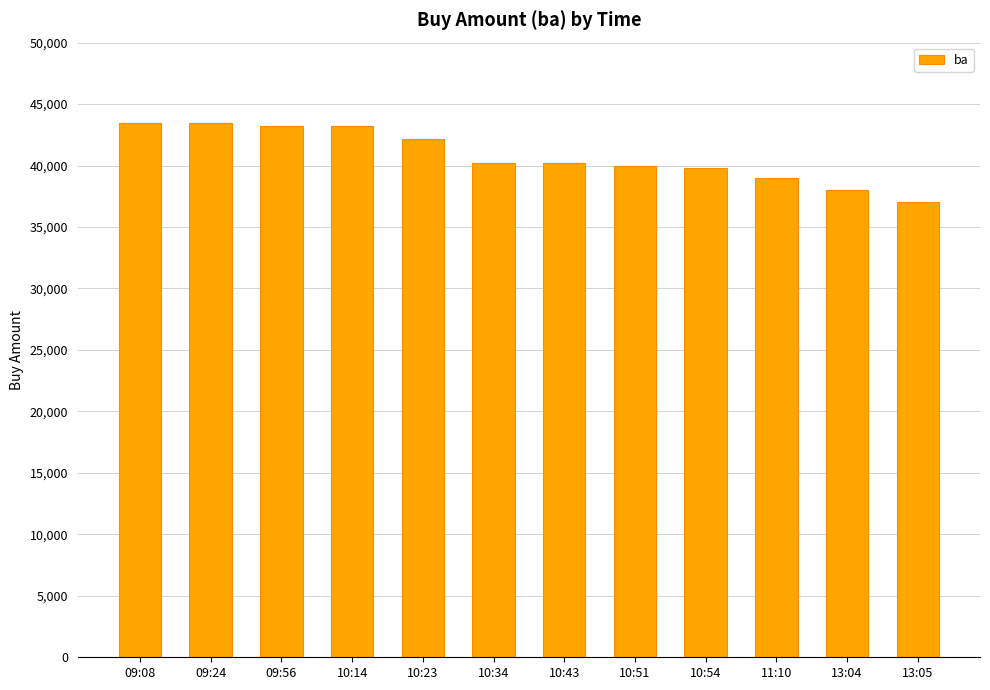

What is the greatest value displayed?

43500